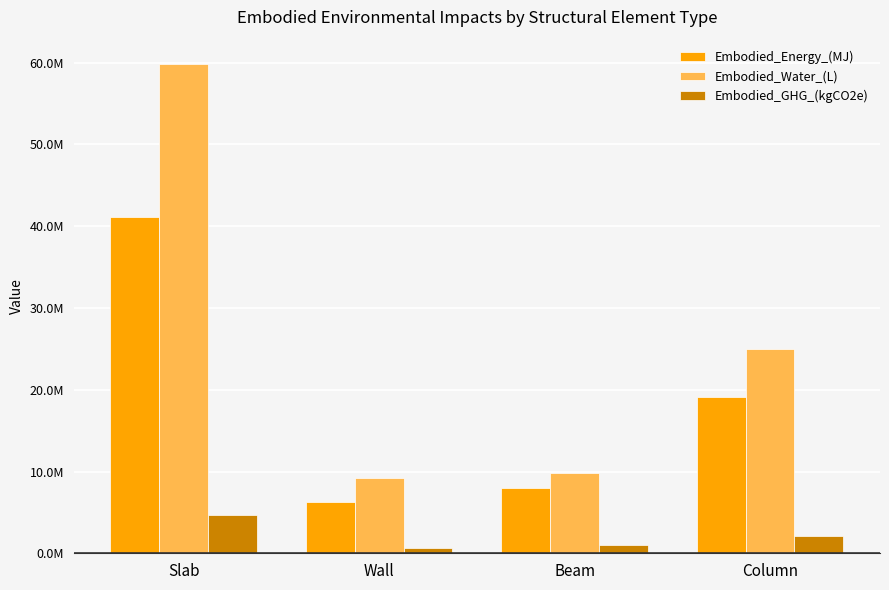

The Embodied_Water_(L) series shows 9838463.5 at Beam. True or false?

True